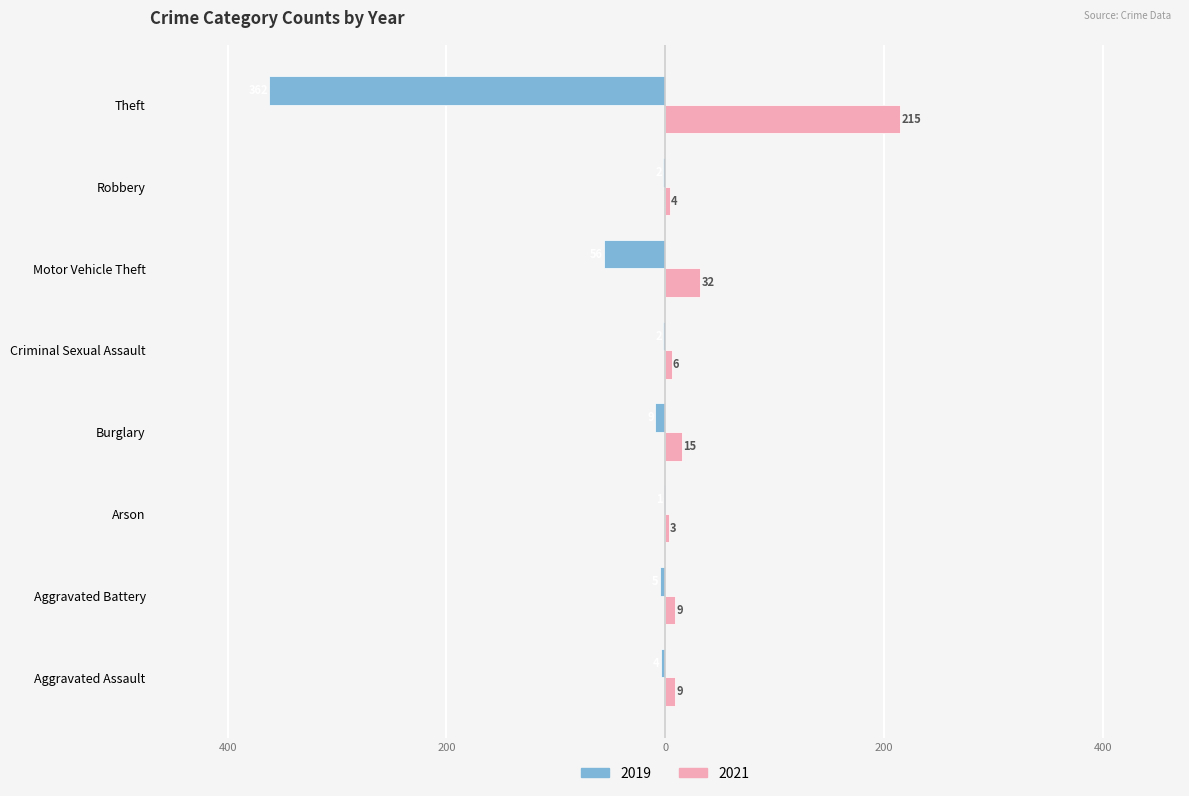

Which category has the highest value in the 2021 series?

Theft